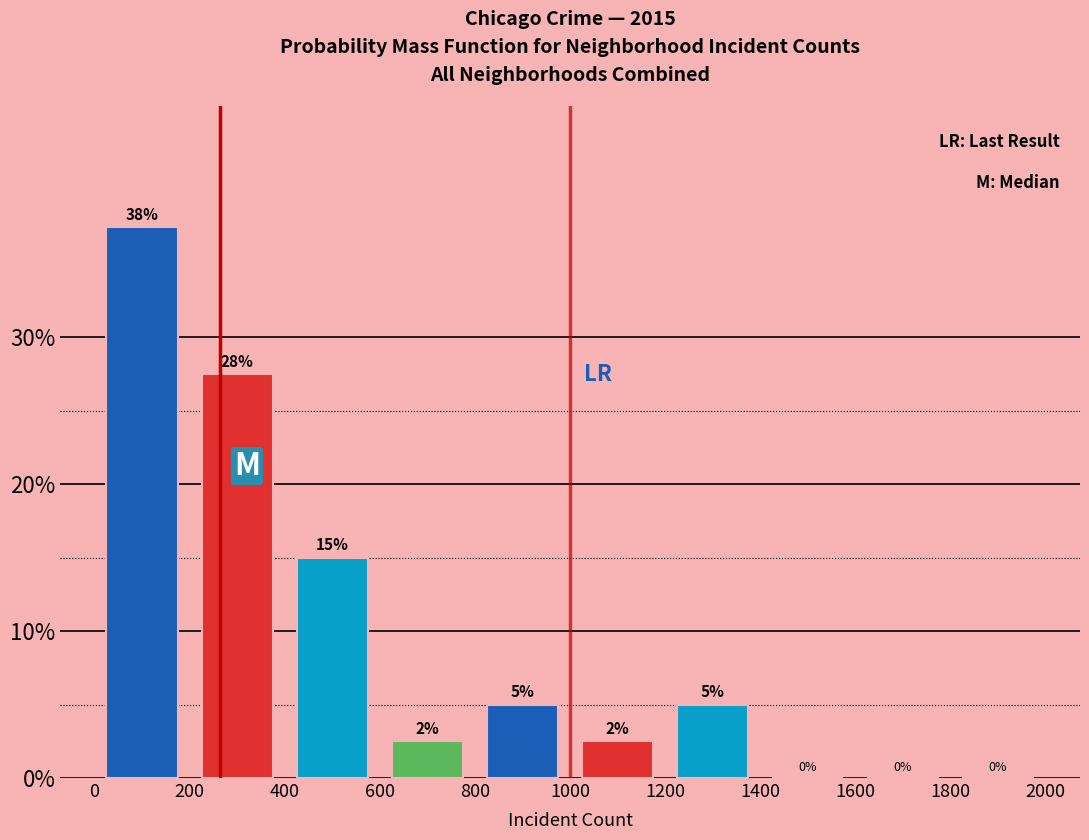

Which range on the x-axis has the tallest bar?

0 to 200